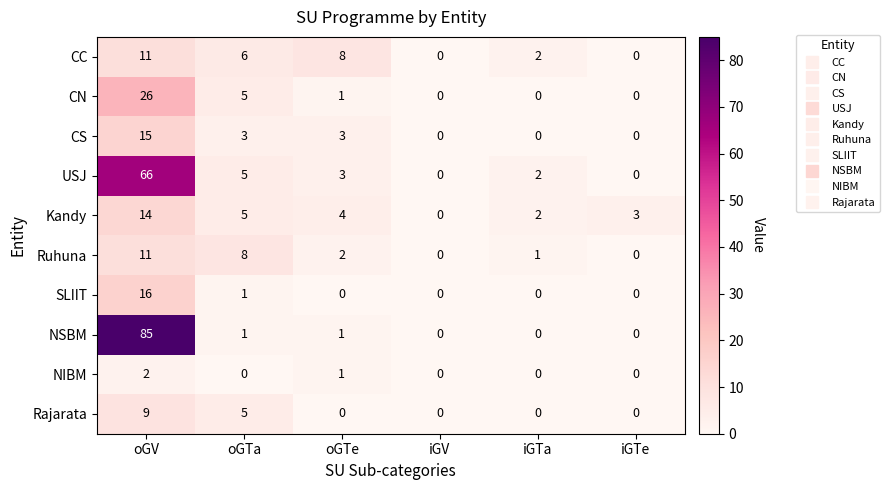

The value of Ruhuna at iGV is 0. True or false?

True